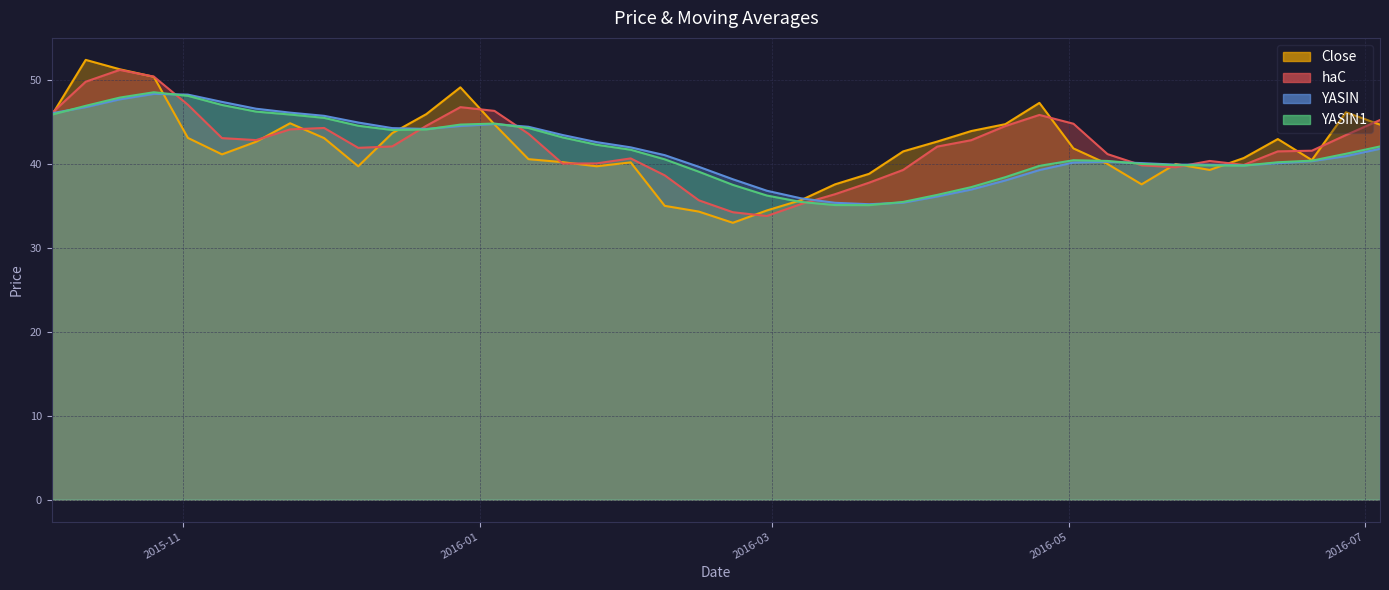

Where is the first local maximum for YASIN1?

2015-10-26